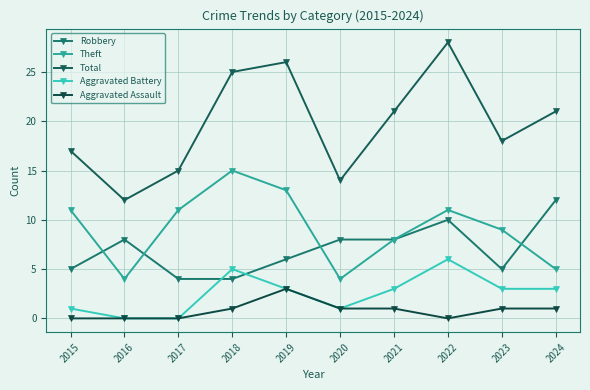

Between 2017 and 2020, which series saw the biggest shift?

Theft